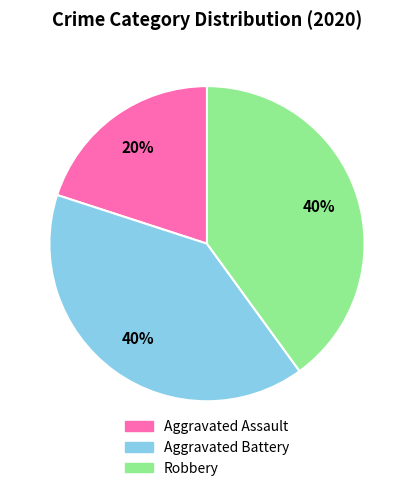

Is it true that Aggravated Assault is 20% of the pie?

True